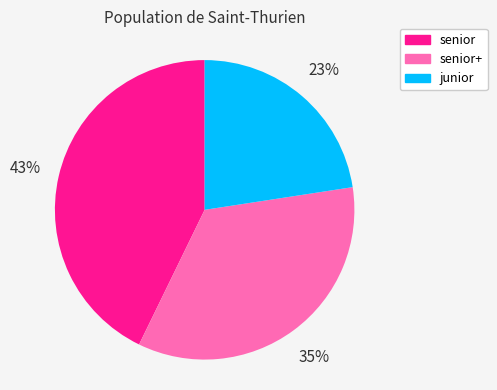

To the nearest percent, what is the combined percentage of senior+ and senior?

77%